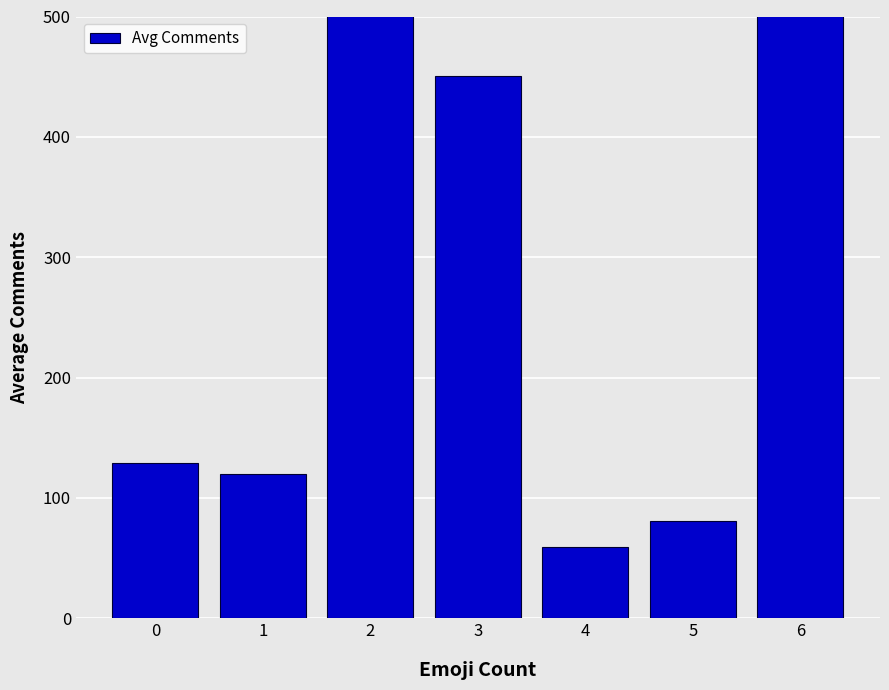

Reading left to right, list all the values displayed in this chart.

0=128.8	1=119.8	2=502.5	3=450.5	4=59.0	5=80.5	6=771.0